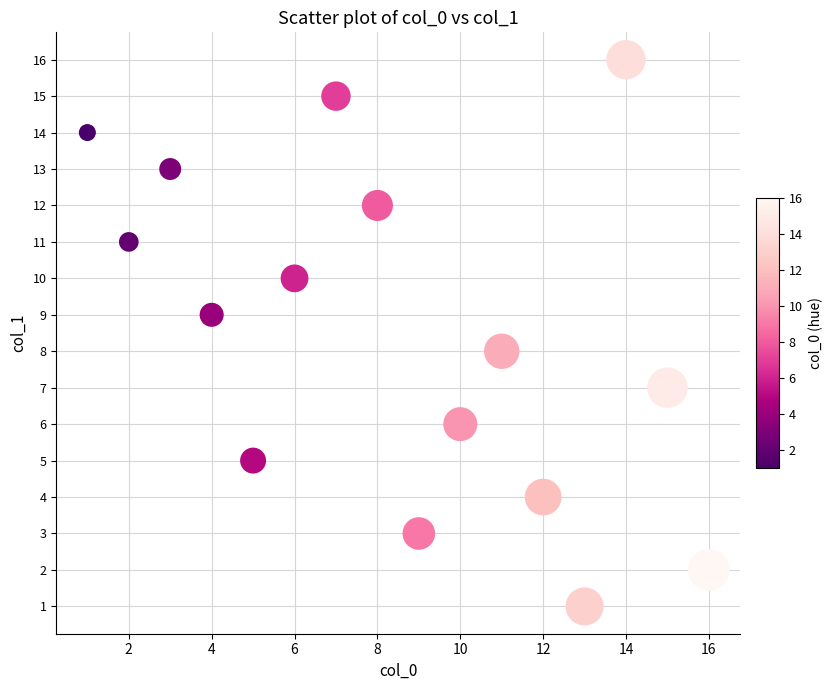

What is the range of Y values (max minus min)?

15